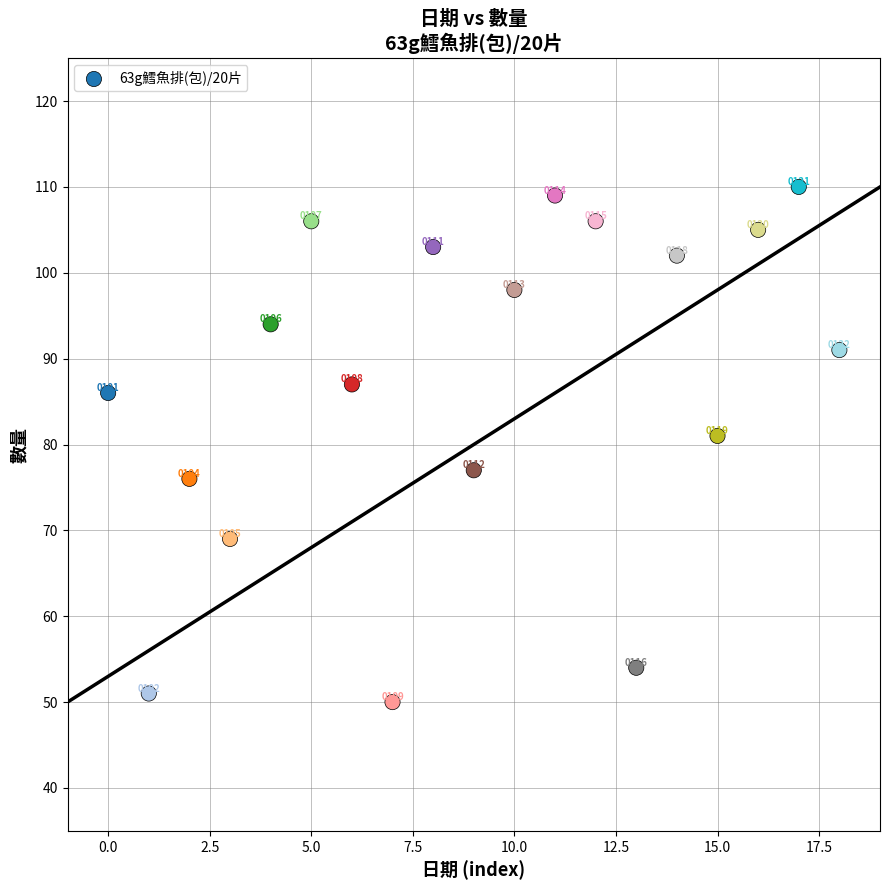

What Y value in the scatter plot is closest to 80?

81